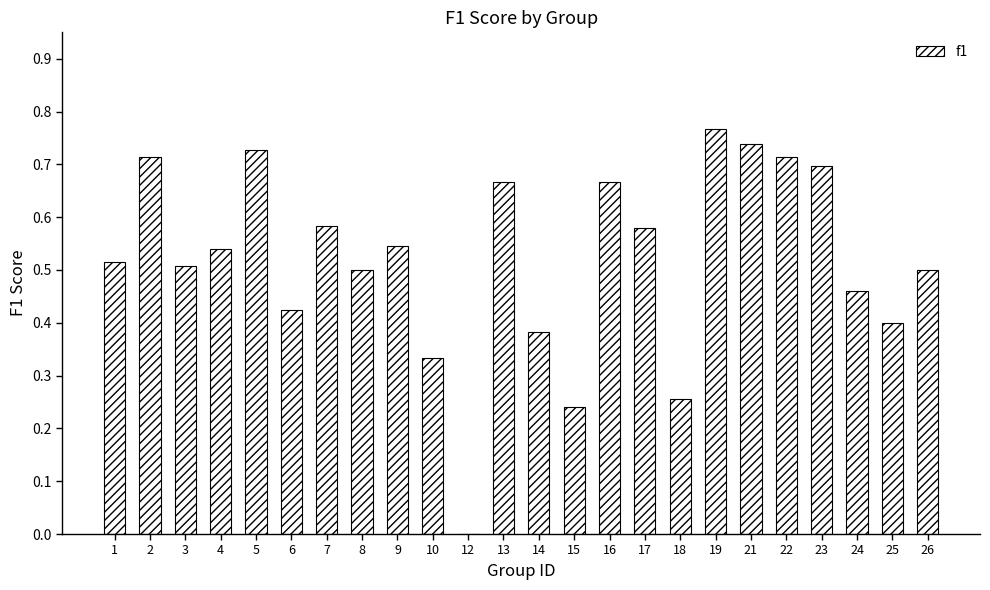

The value at 3 is 0.9. True or false?

False